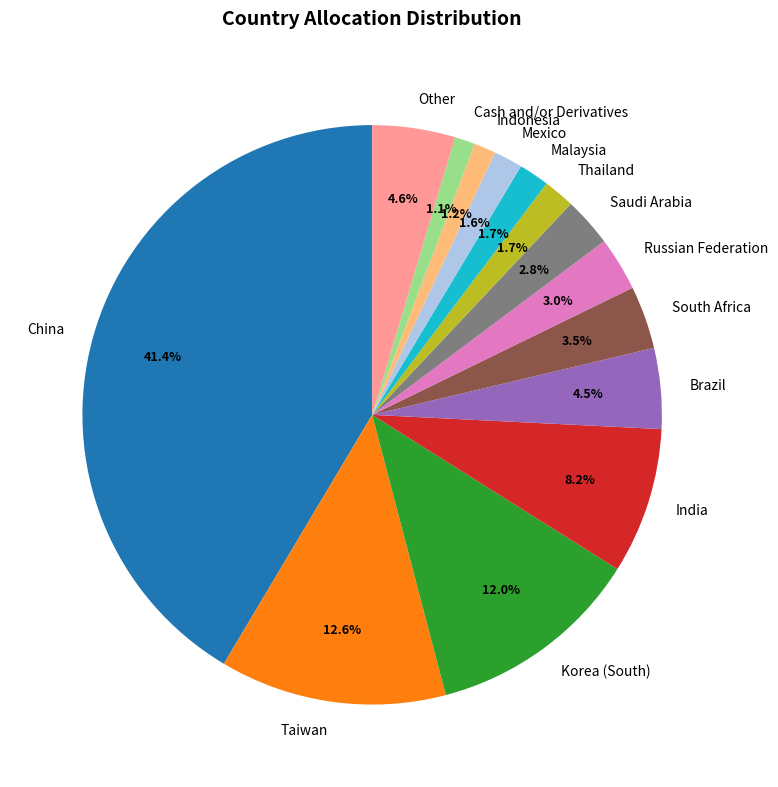

What percentage is the Thailand slice, to the nearest percent?

2%